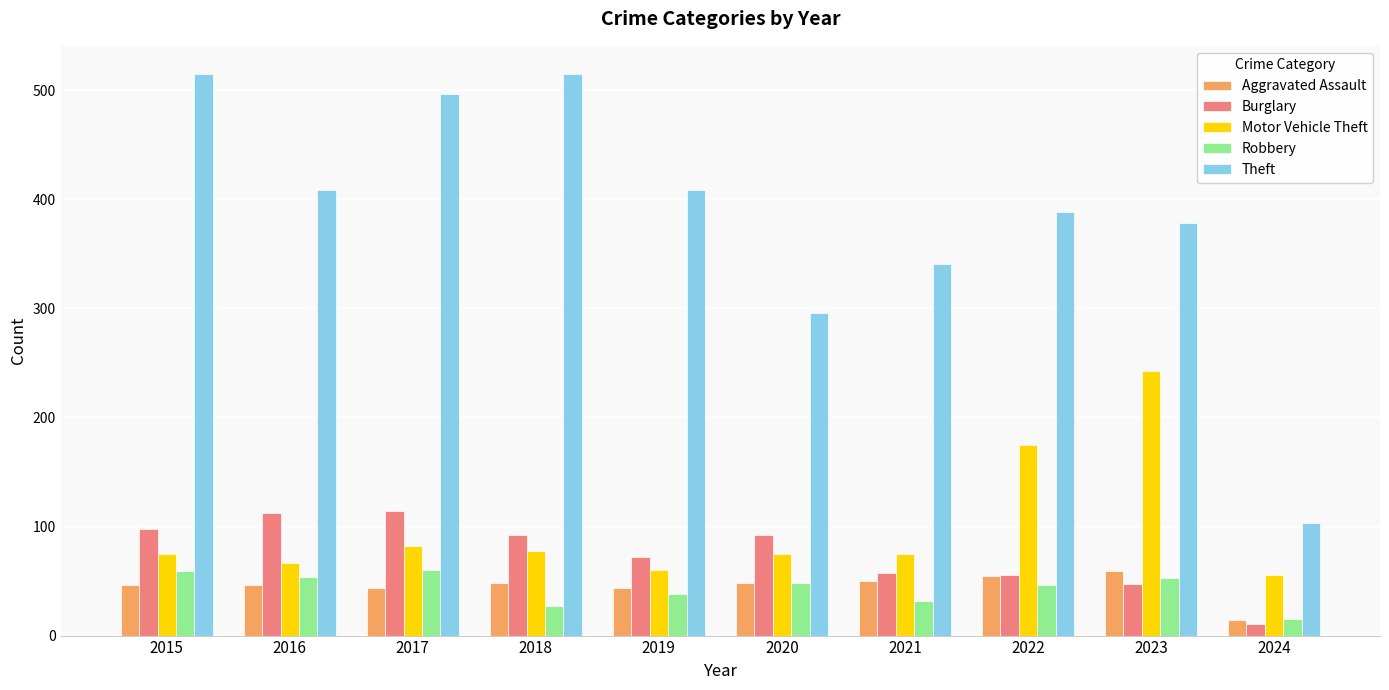

What are all the series names shown in the legend?

Aggravated Assault, Burglary, Motor Vehicle Theft, Robbery, Theft